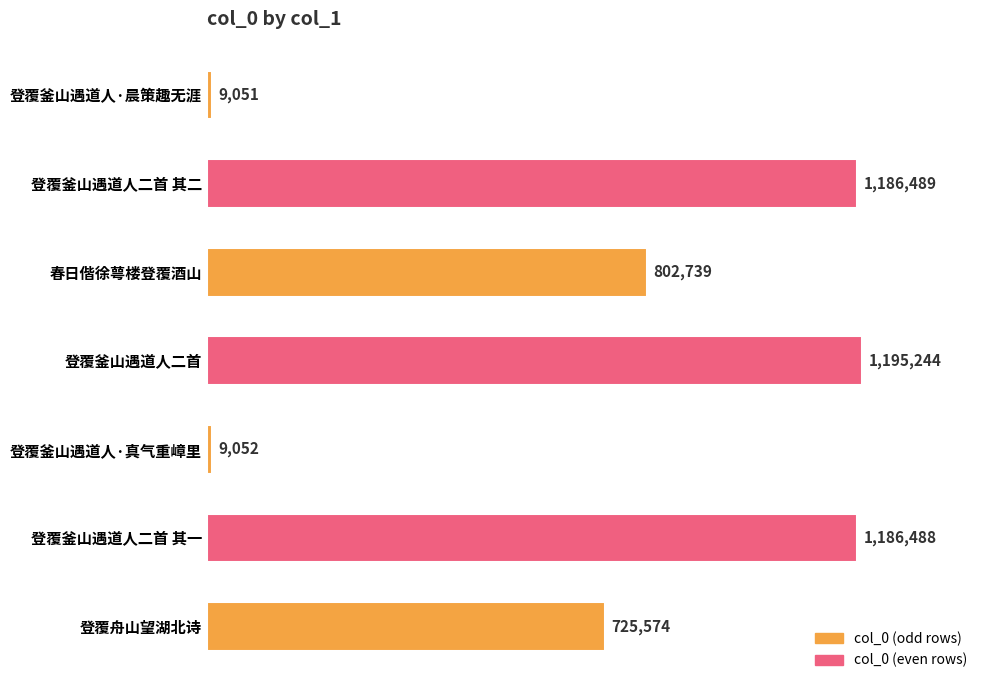

Does the chart contain any negative values?

No